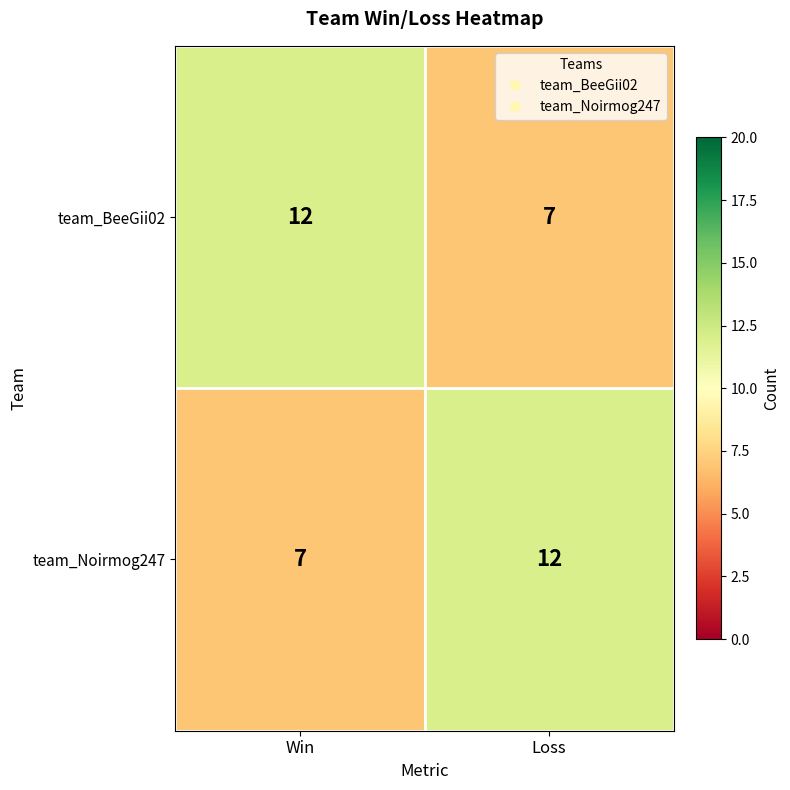

What is the highest value of the team_BeeGii02 series?

12